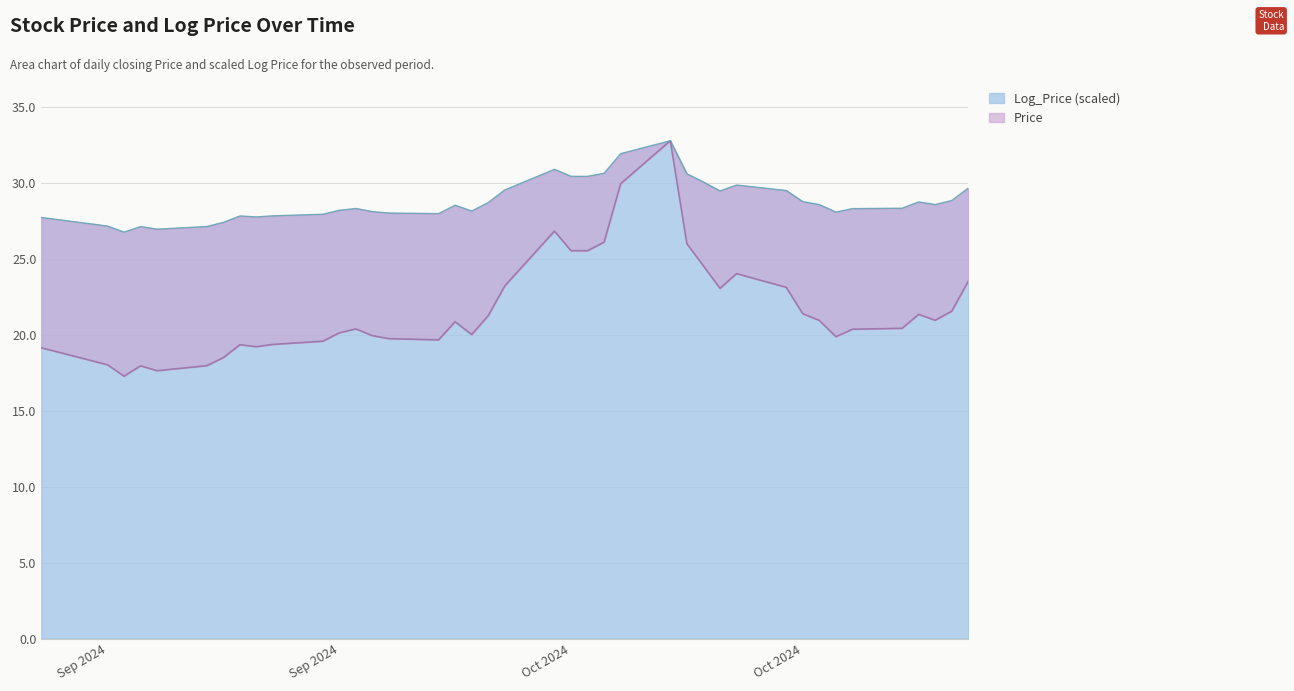

Reading left to right, transcribe all the data shown in this chart.

Price: 19.1	18.0	17.3	17.9	17.6	18.0	18.5	19.3	19.2	19.4	19.6	20.1	20.4	19.9	19.7	19.7	20.9	20.0	21.2	23.2	26.8	25.5	25.5	26.1	29.9	32.8	26.0	24.5	23.1	24.0	23.1	21.4	20.9	19.9	20.4	20.4	21.3	20.9	21.6	23.5
Log_Price: 27.7	27.2	26.8	27.1	26.9	27.1	27.4	27.8	27.8	27.8	27.9	28.2	28.3	28.1	28.0	28.0	28.5	28.1	28.7	29.5	30.9	30.4	30.4	30.6	31.9	32.8	30.6	30.1	29.5	29.9	29.5	28.8	28.6	28.1	28.3	28.3	28.7	28.6	28.8	29.7